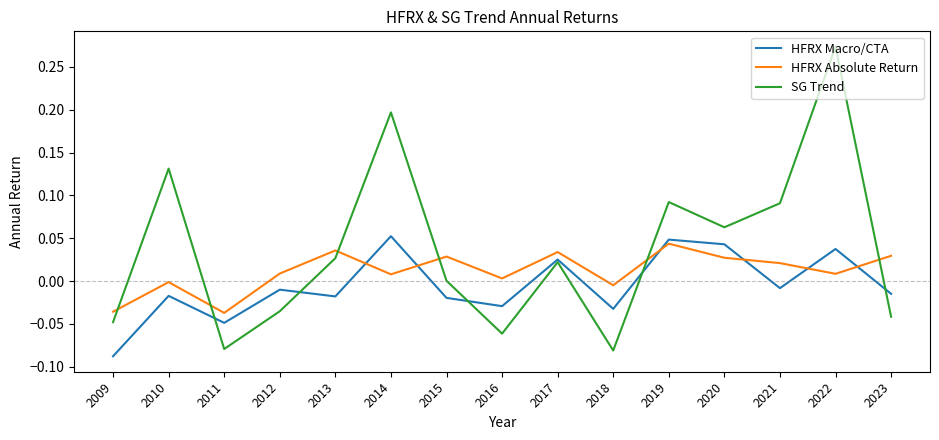

Where do SG Trend and HFRX Macro/CTA first cross each other?

2010 and 2011